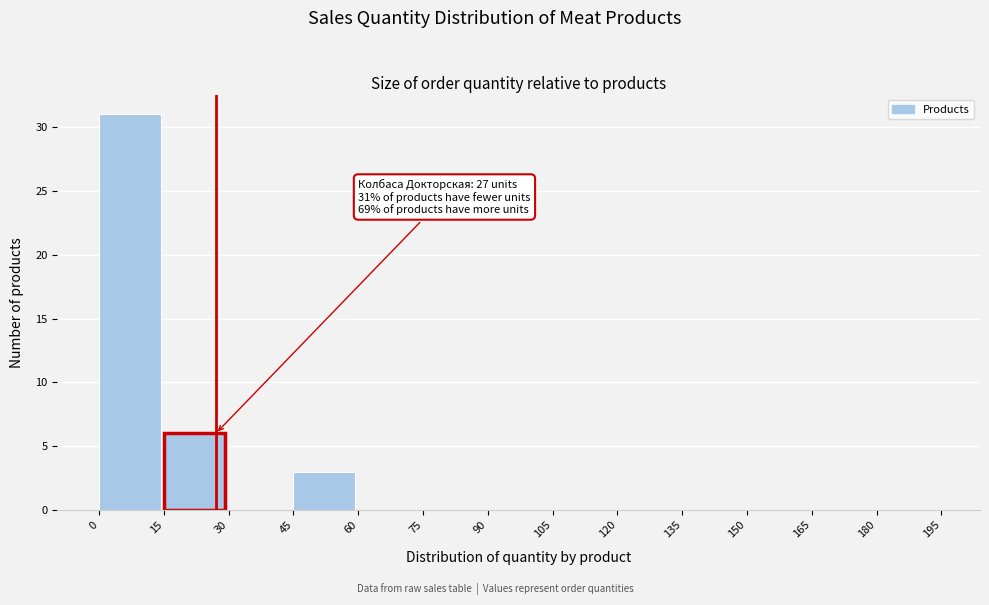

Over which range of the x-axis is the bar tallest?

0 to 15